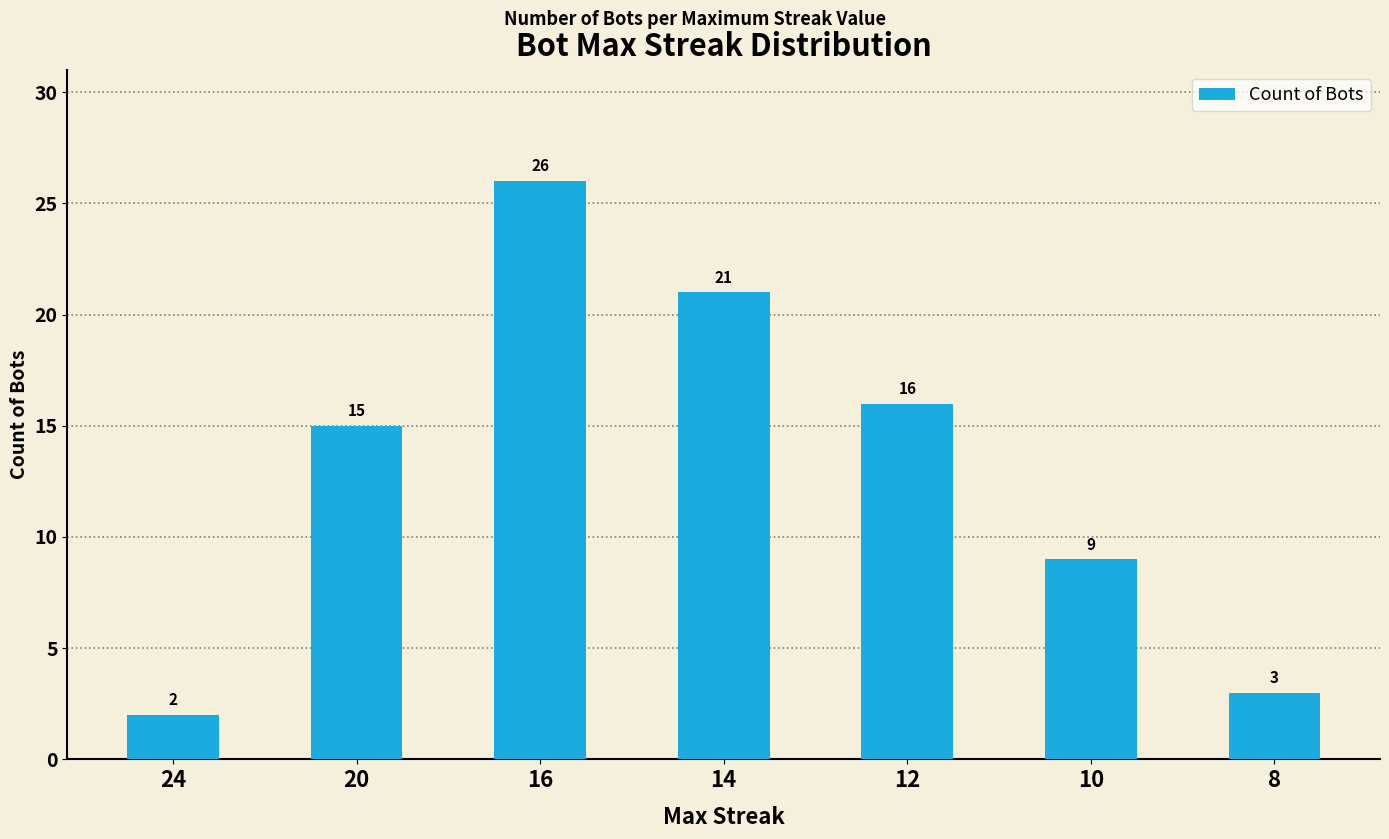

Is it true that the value at 20 is 24?

False